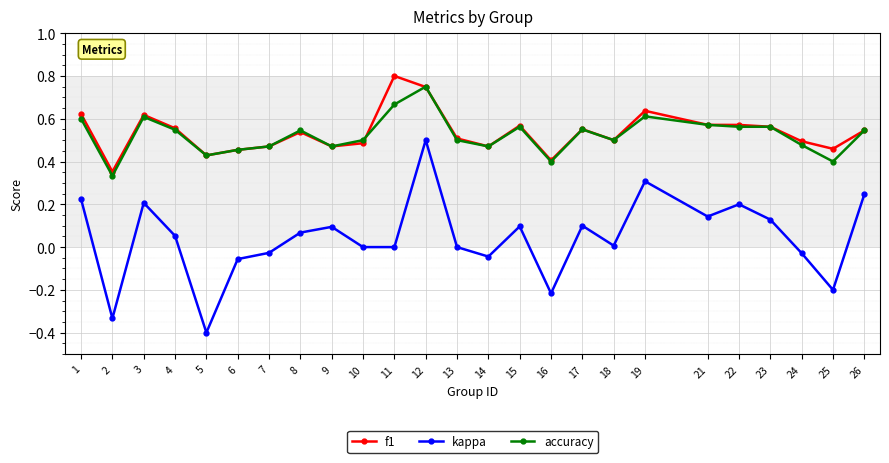

True or false: accuracy and kappa intersect in this chart.

False